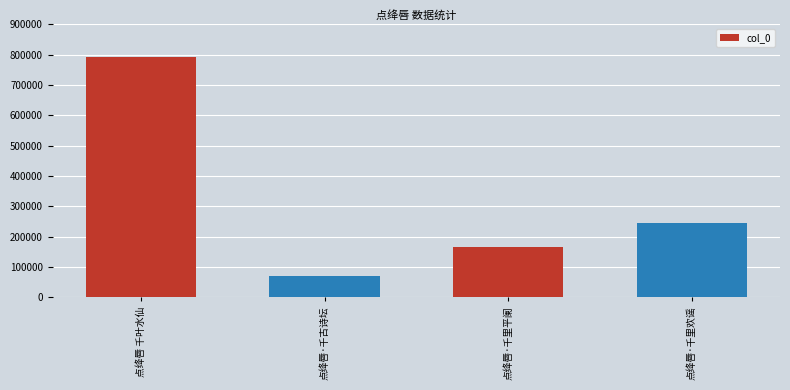

What is the sum of all values?

1277020